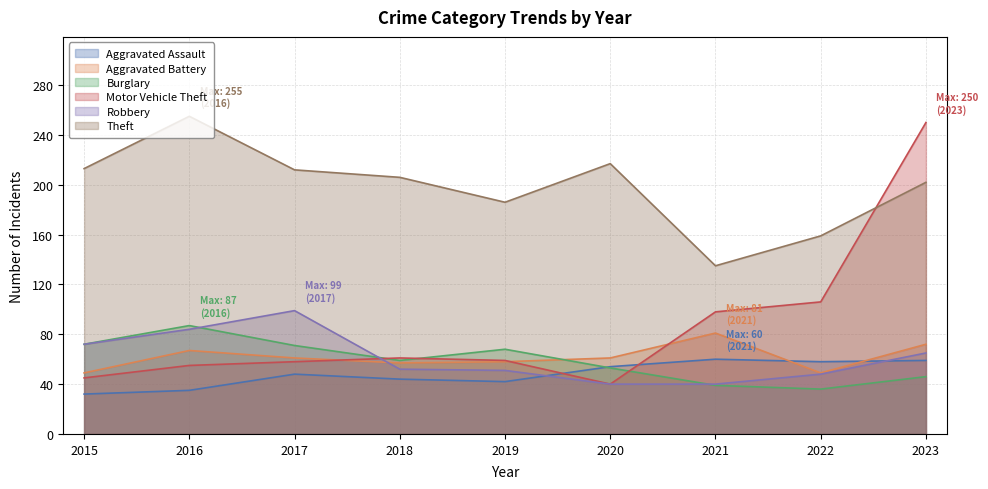

Is it true that Theft equals 217 at 2020?

True